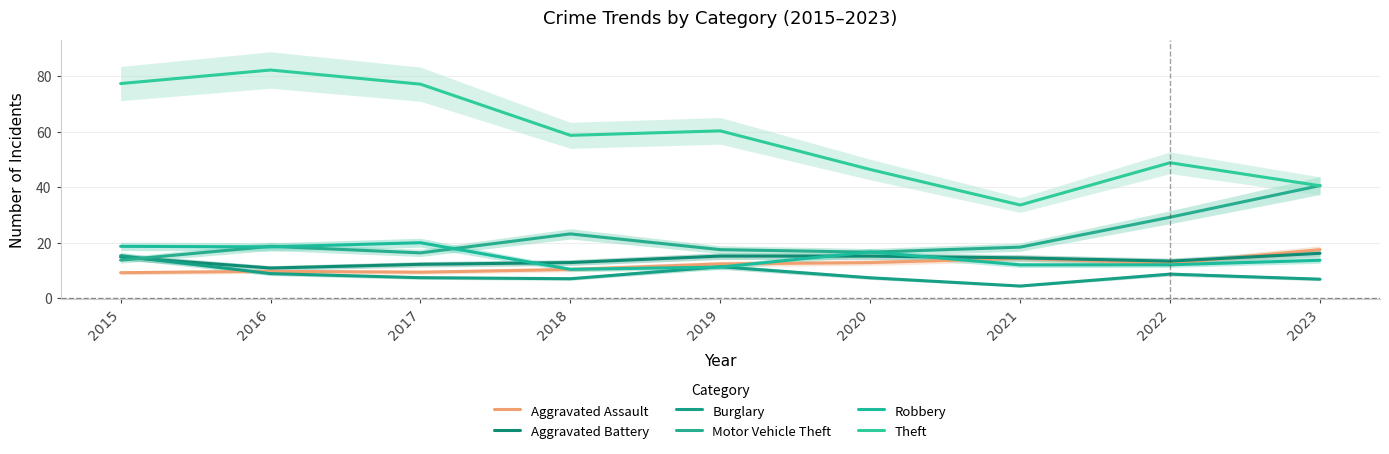

Is it true that Robbery equals 16.6 at 2020?

True